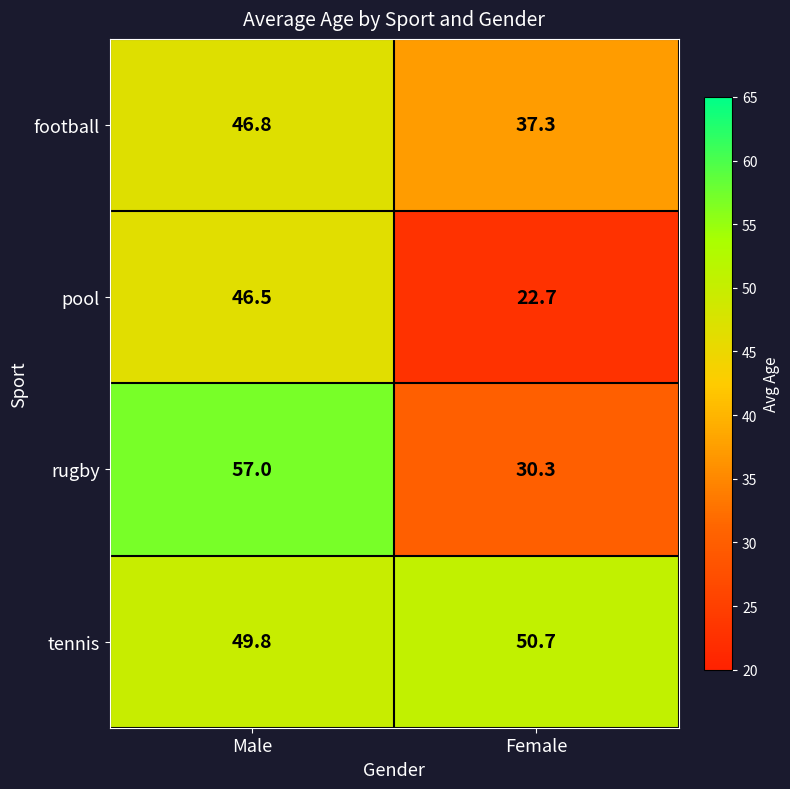

At which label does tennis first exceed 50?

Female